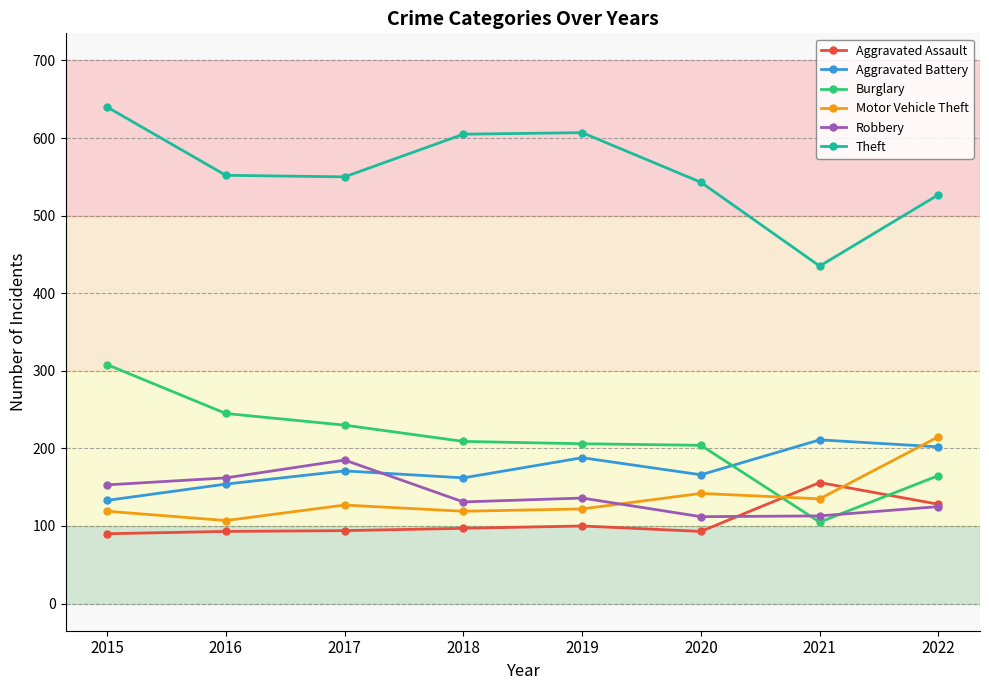

How many intersections are there between Robbery and Motor Vehicle Theft?

1